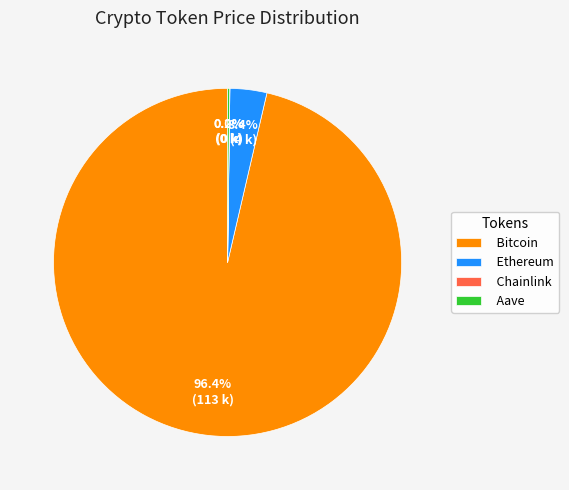

Which slice is the largest?

Bitcoin